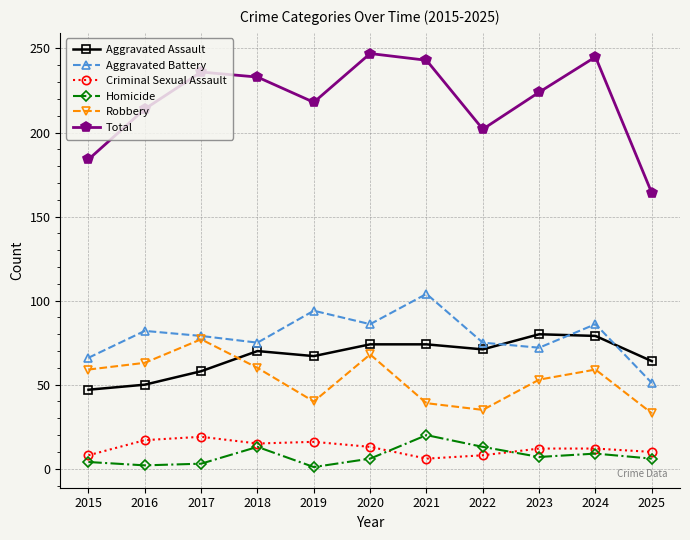

What is the lowest value of the Aggravated Battery series?

51